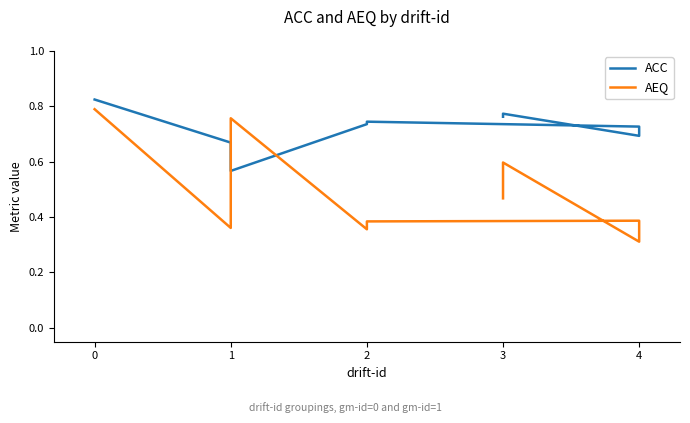

What is the approximate value of ACC at 1?

0.7